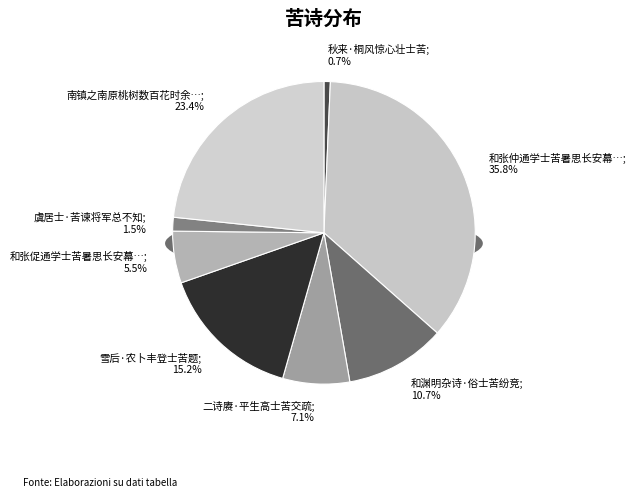

What percentage is the 和渊明杂诗·俗士苦纷竞 slice, to the nearest percent?

11%